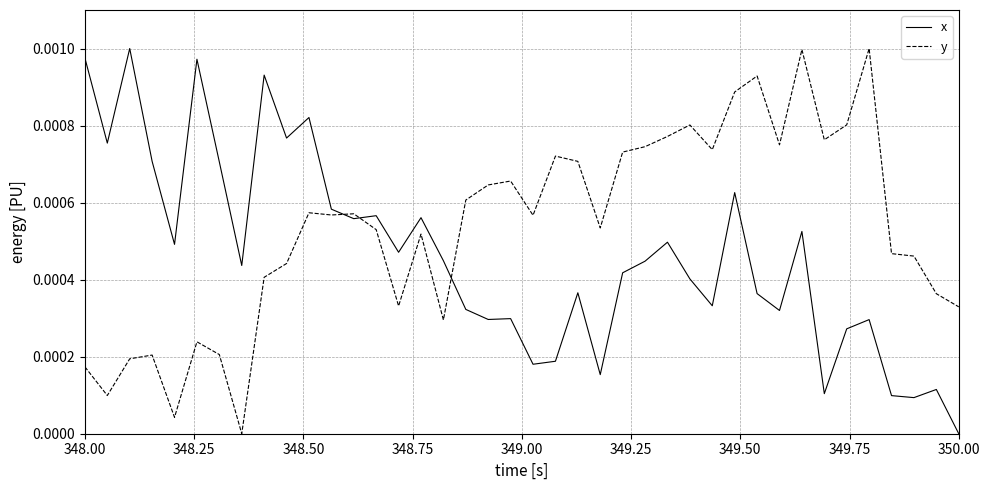

True or false: y and x cross at least once.

True